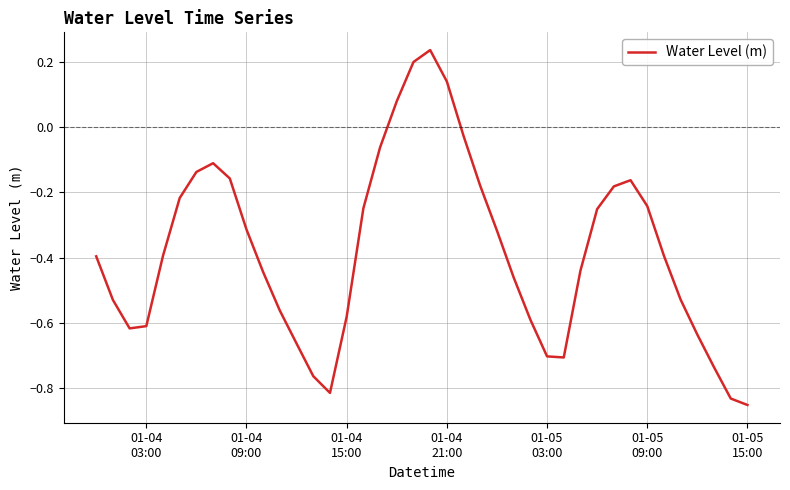

What is the difference between the maximum and minimum values?

1.1